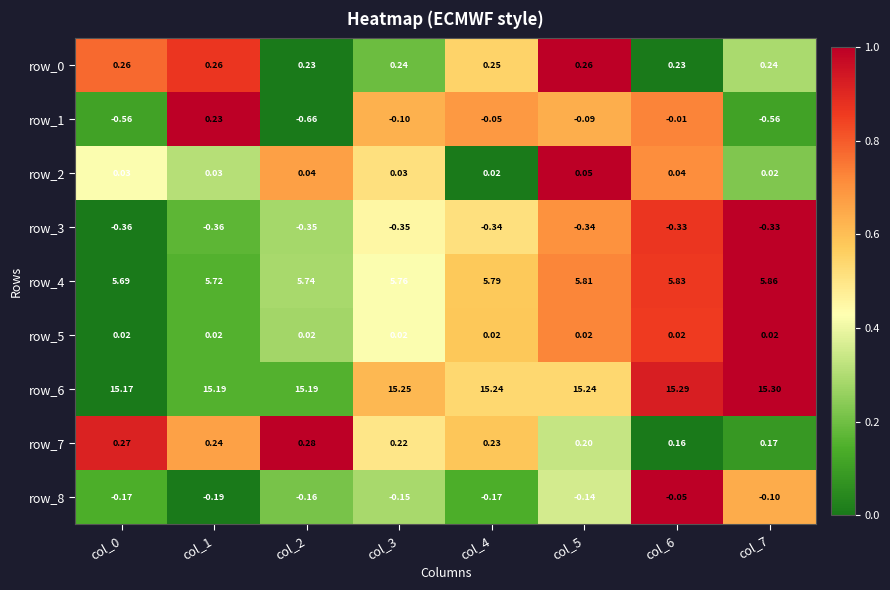

Is the value of row_3 at col_7 greater than the value of row_4 at col_3?

No